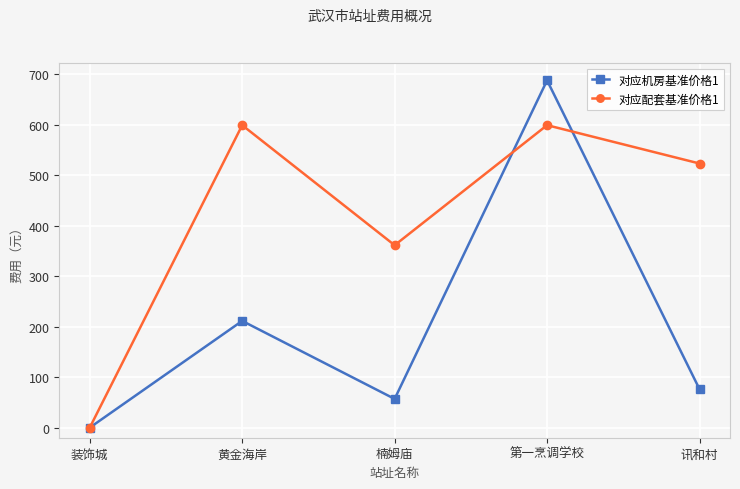

How many positive values does the 对应机房基准价格1 series have?

4